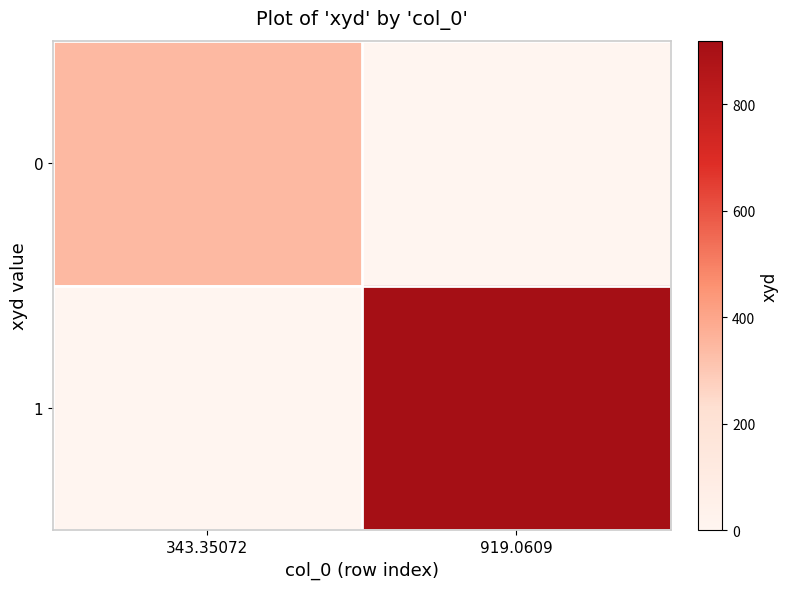

At 343.35072, list the series in order from largest to smallest.

0, 1